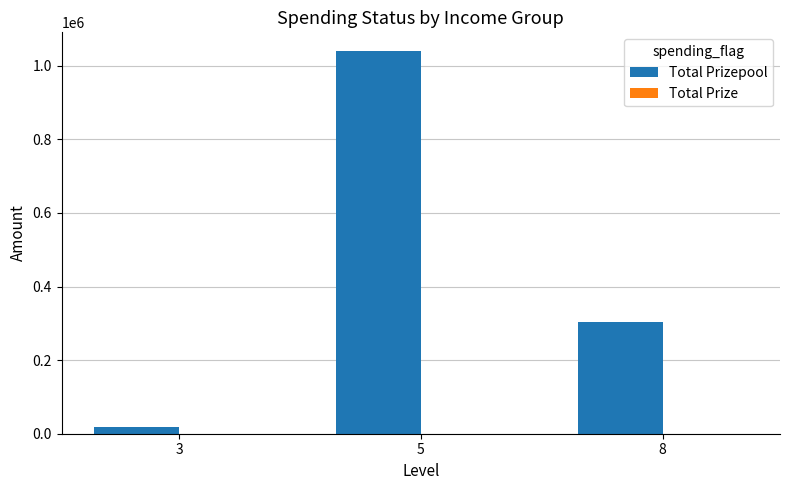

At which category is the sum across all series the highest?

5